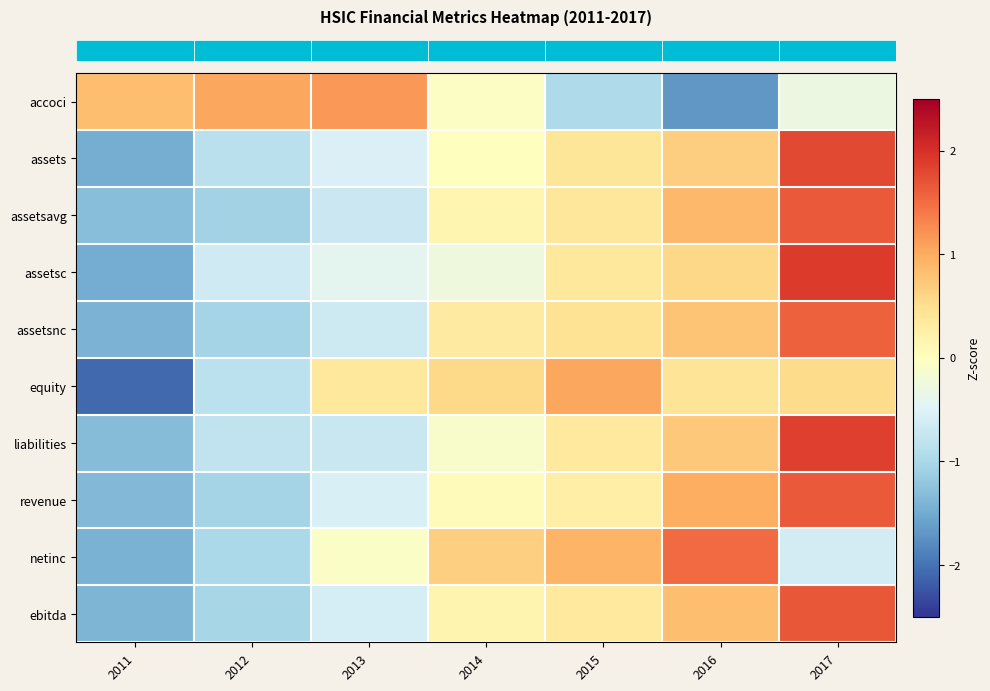

What is the difference between the highest and lowest values at 2016?

3.2